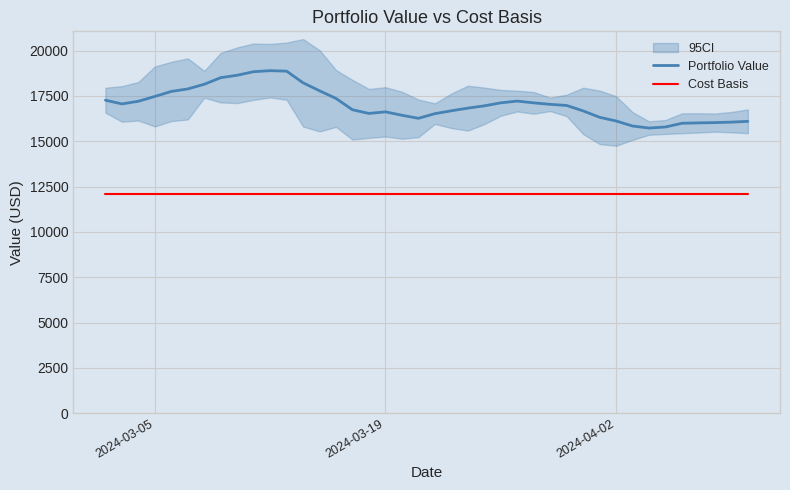

True or false: Cost Basis and Portfolio Value intersect in this chart.

False